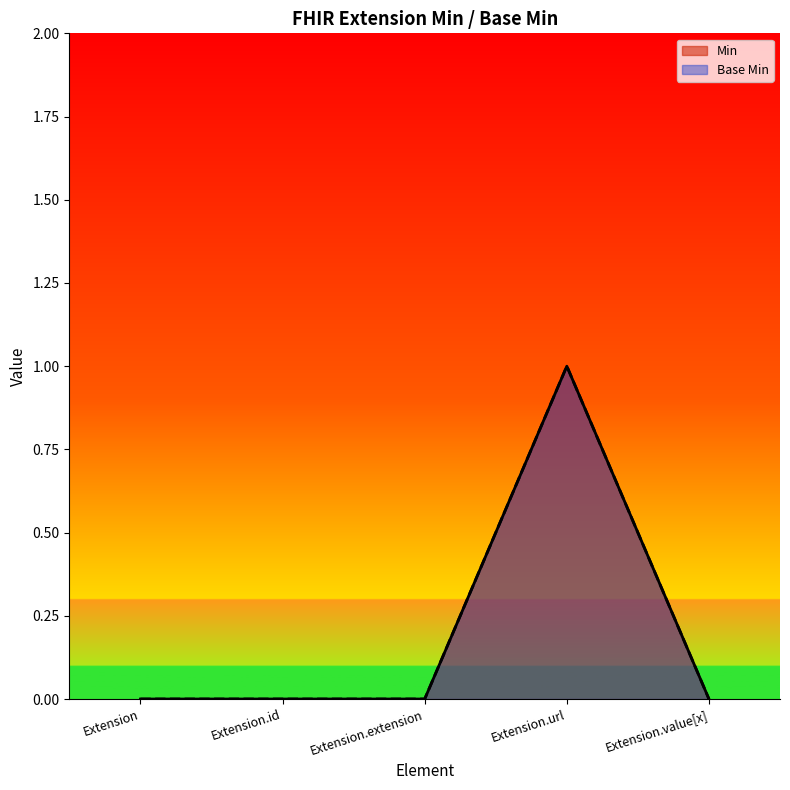

In Base Min, how many points are higher than both neighbors (excluding endpoints)?

1